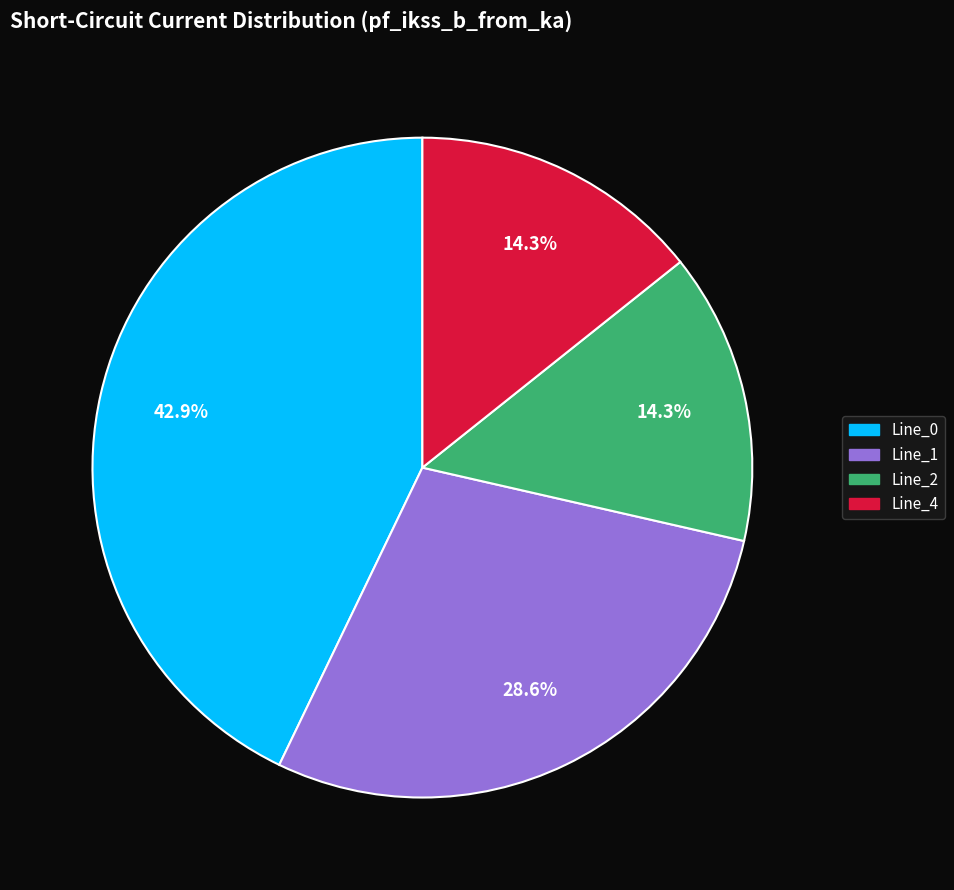

To the nearest percent, what percentage of the pie is Line_2?

14%